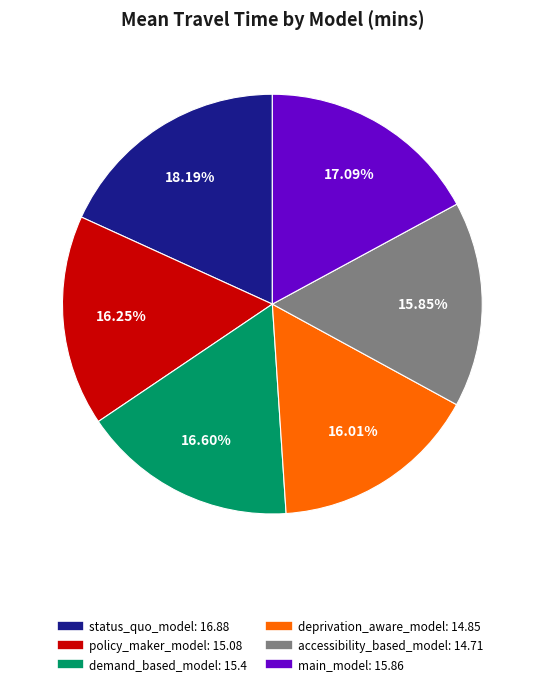

Which has a higher value, deprivation_aware_model or demand_based_model?

demand_based_model